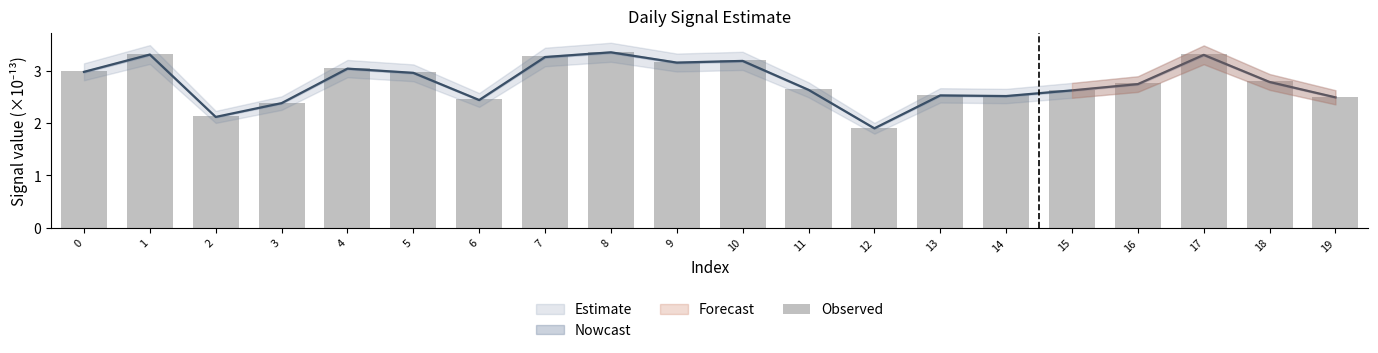

Reading left to right, list all the values displayed in this chart.

3.0	3.3	2.1	2.4	3.1	3.0	2.5	3.3	3.4	3.2	3.2	2.6	1.9	2.5	2.5	2.6	2.8	3.3	2.8	2.5